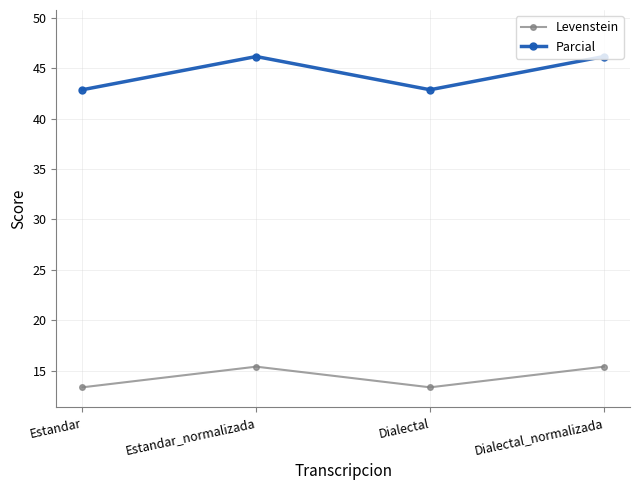

Is this an area chart (filled region under the line)?

No